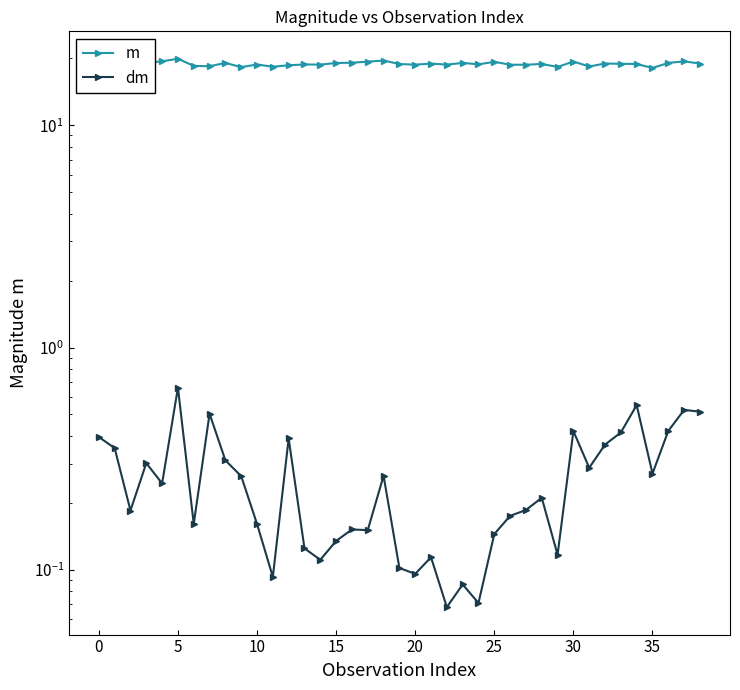

True or false: dm and m cross at least once.

False